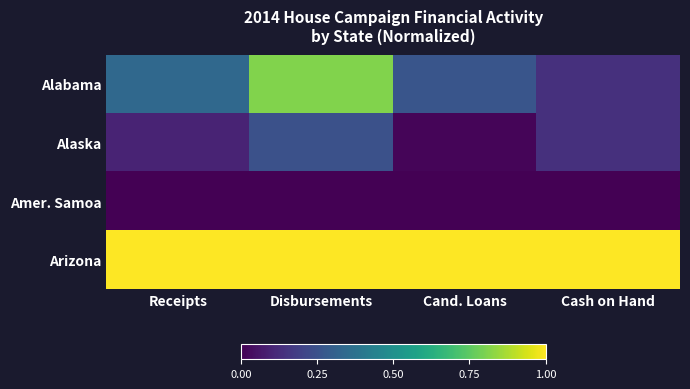

At which category does the chart reach its peak across all series?

Receipts